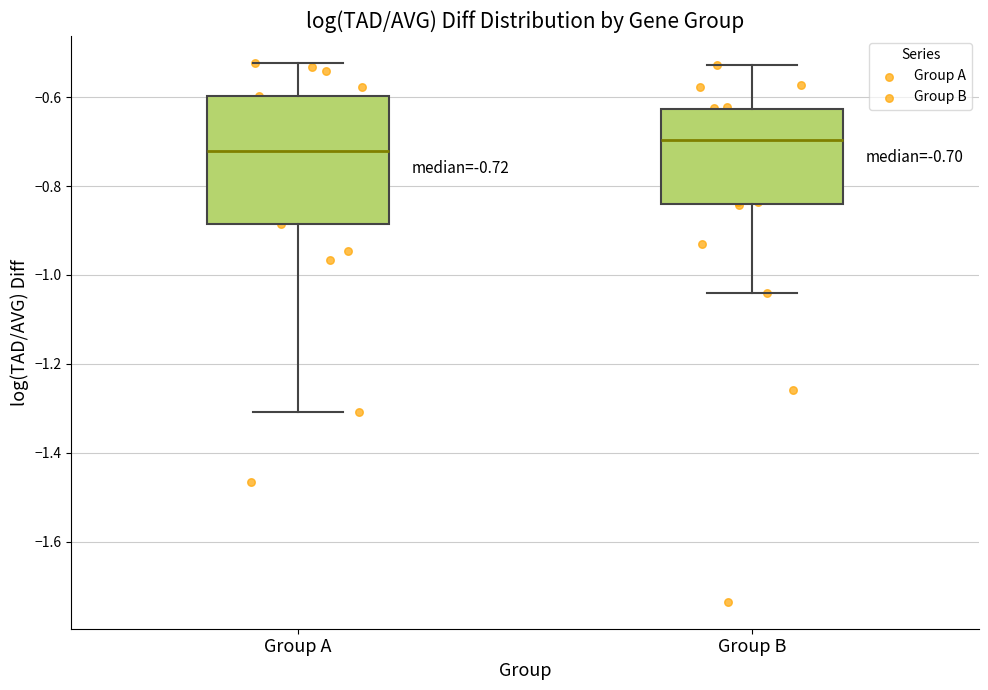

Which box's median line is the lowest?

Group A